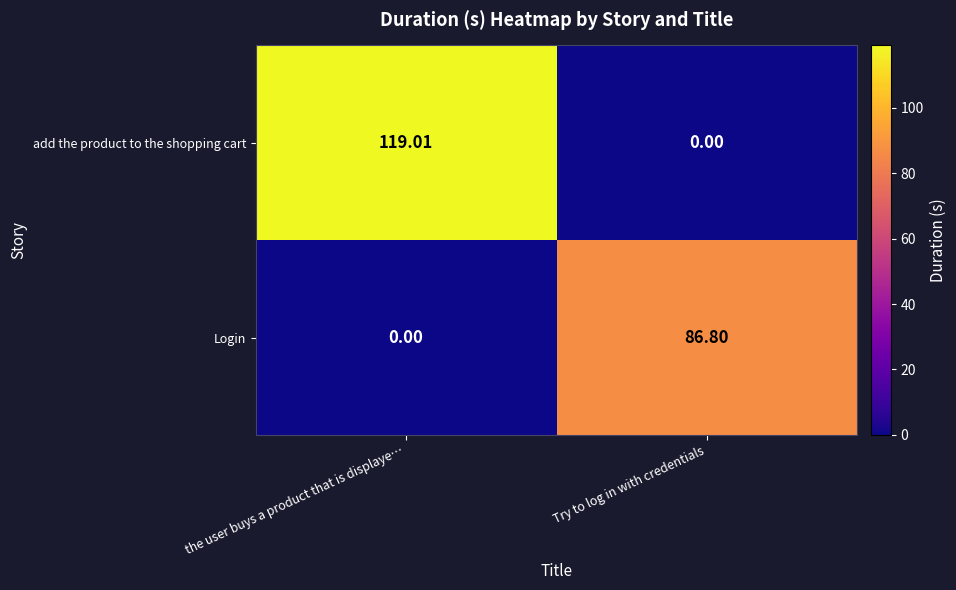

How many distinct data groups are displayed?

2